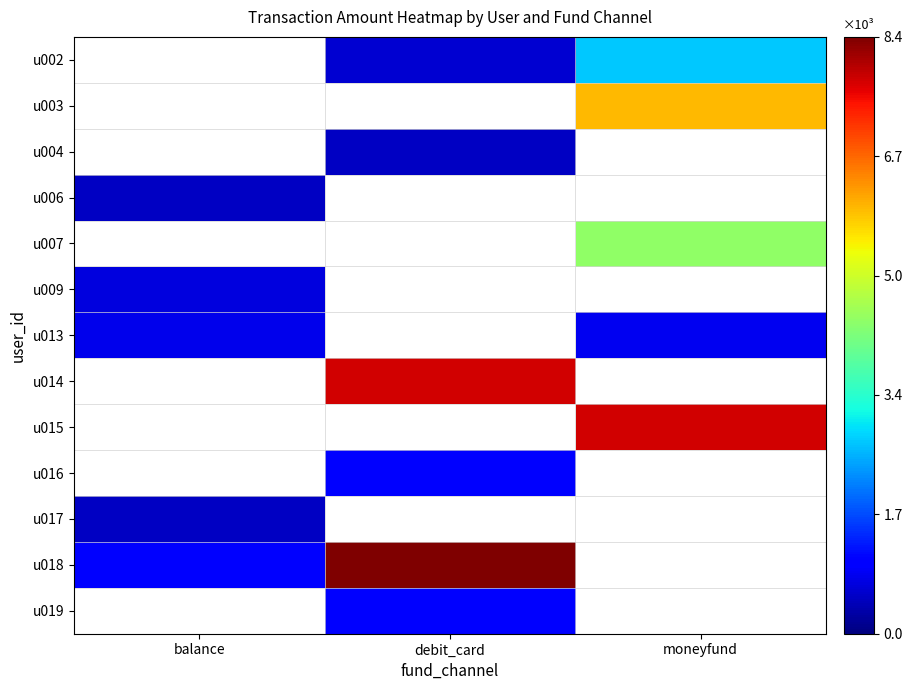

Between moneyfund and debit_card, which is larger?

moneyfund